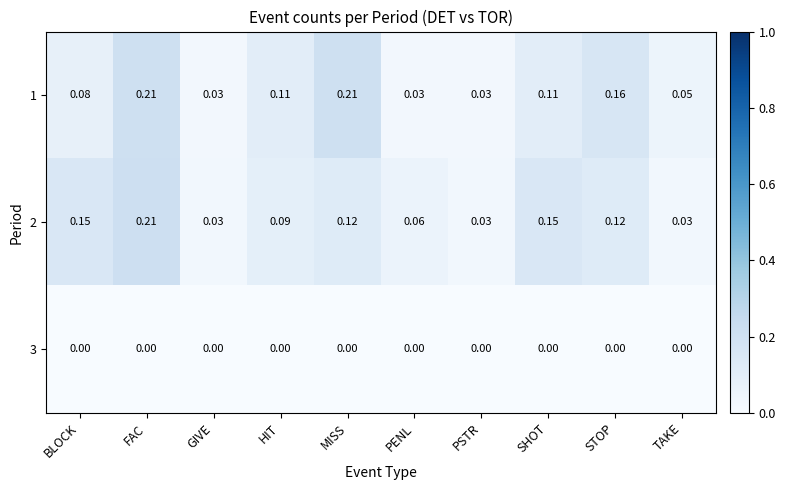

At which category is the sum across all series the highest?

FAC